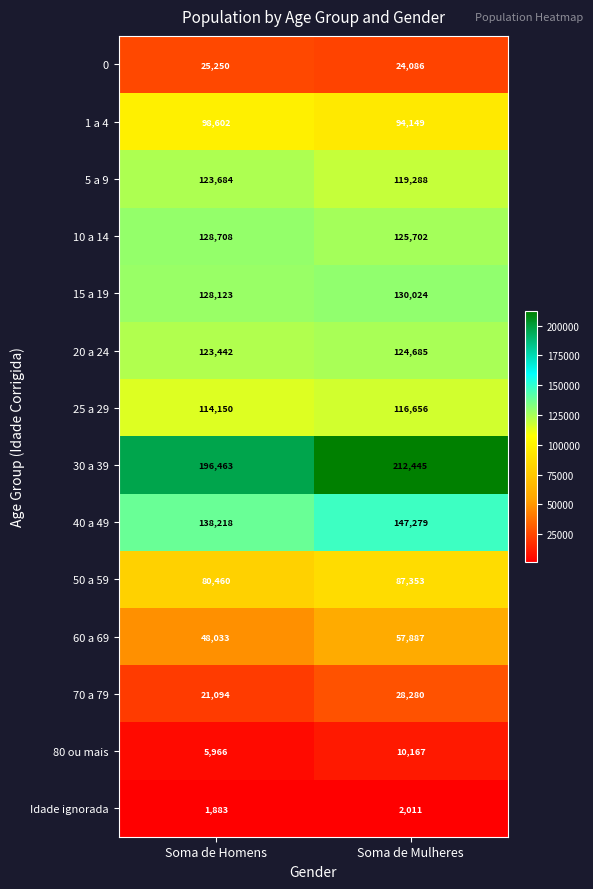

What is the total value across all series at Soma de Homens?

1234076